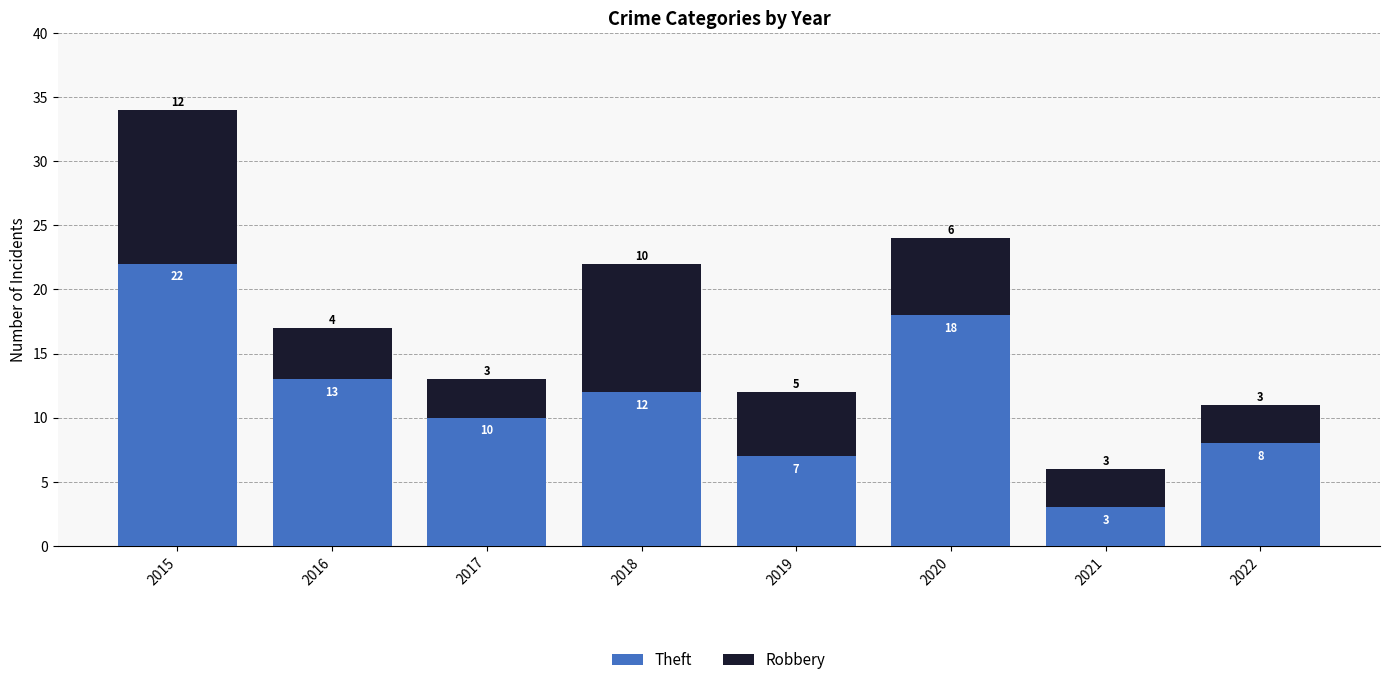

What is the lowest value of the Theft series?

3